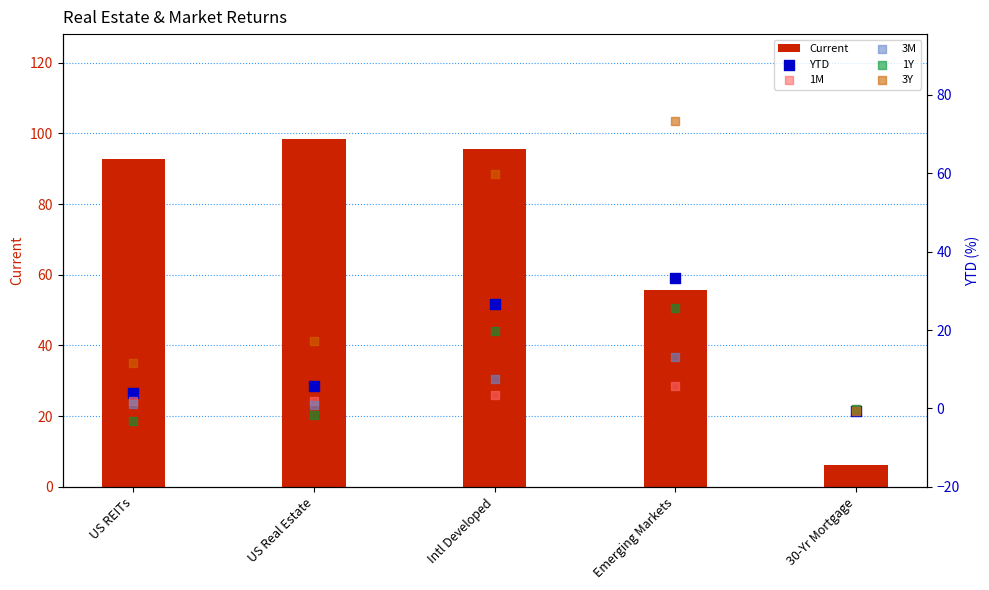

Is the value of 1M at US Real Estate greater than the value of YTD at US REITs?

No